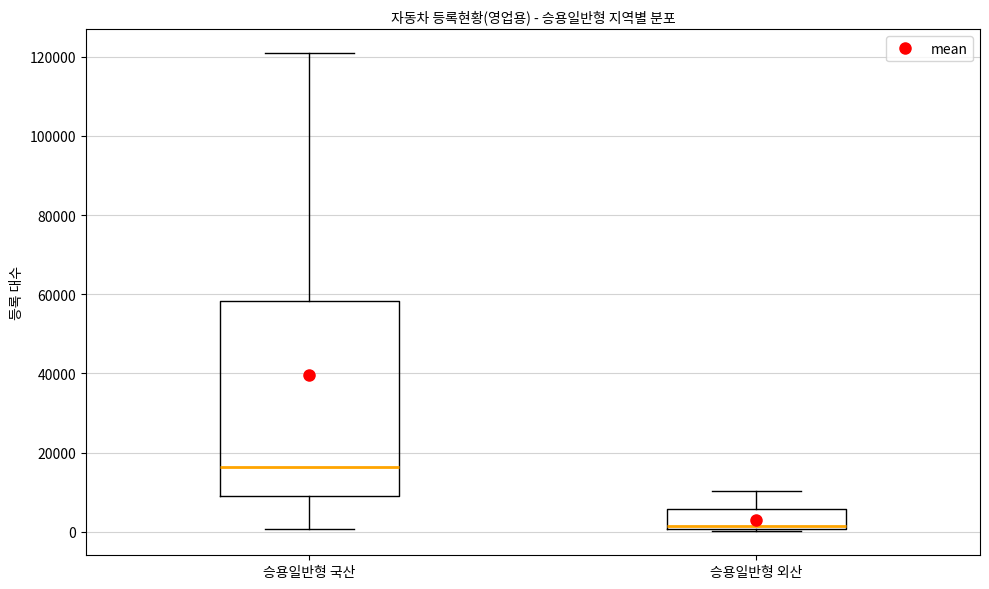

Where is the lower edge of the box for 승용일반형 국산 on the y-axis? The values are not printed on the chart, so give them approximately, as read against the axis.

10000